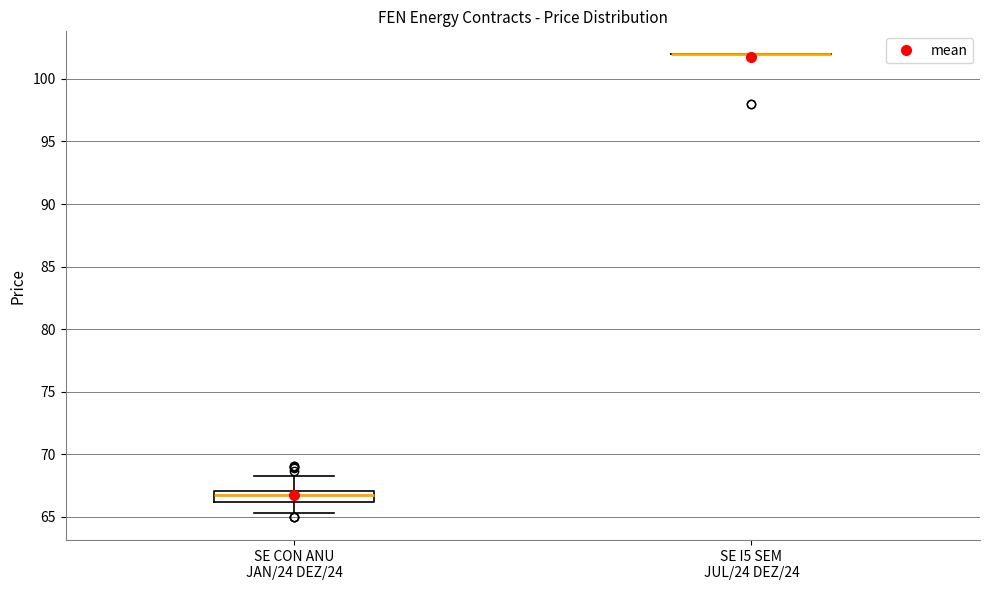

Where does the median line of the box for SE CON ANU JAN/24 DEZ/24 sit on the y-axis? The values are not printed on the chart, so give them approximately, as read against the axis.

66.5